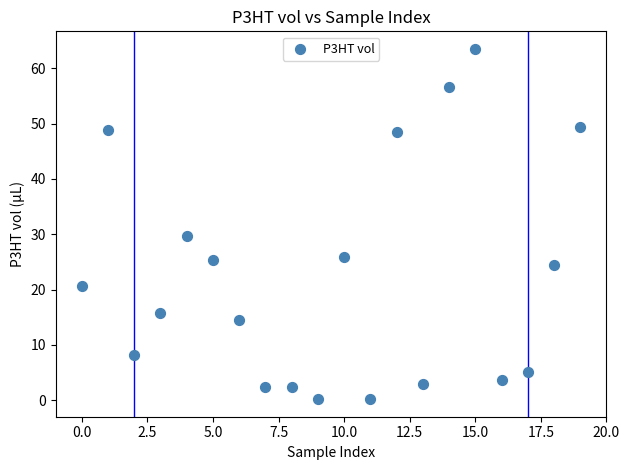

What Y value in the scatter plot is closest to 31?

29.6